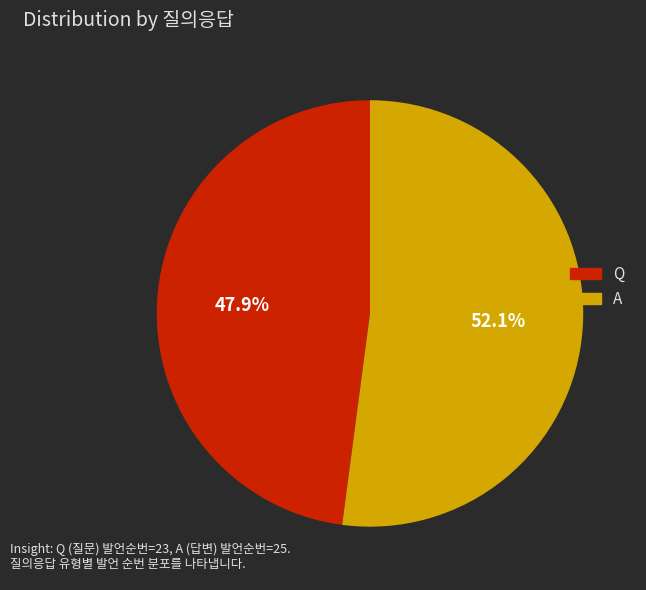

How many slices are in this pie chart?

2